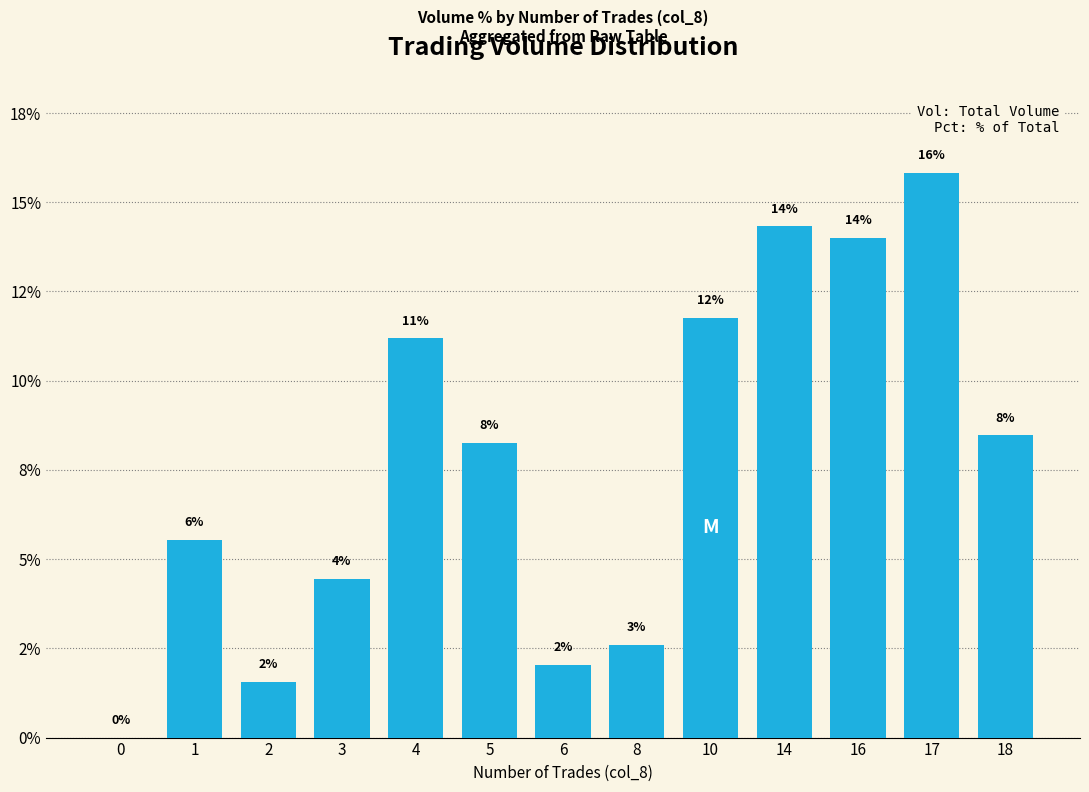

Approximately how many times larger is the value at 2 compared to 16?

0.1